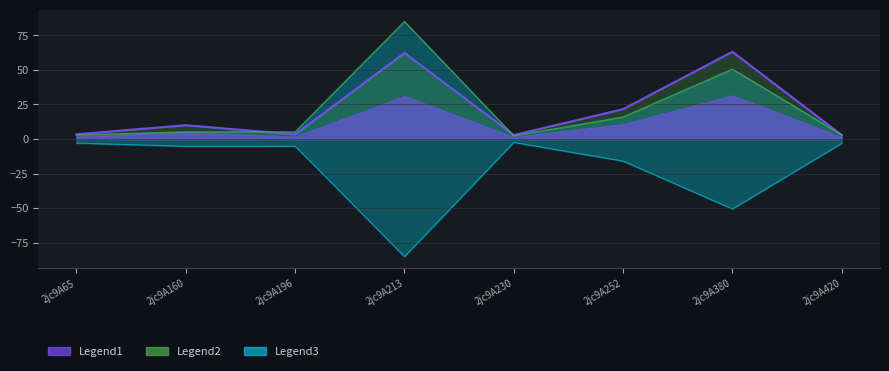

What is the difference between the col_7 values at 2jc9A252 and 2jc9A420?

12.9